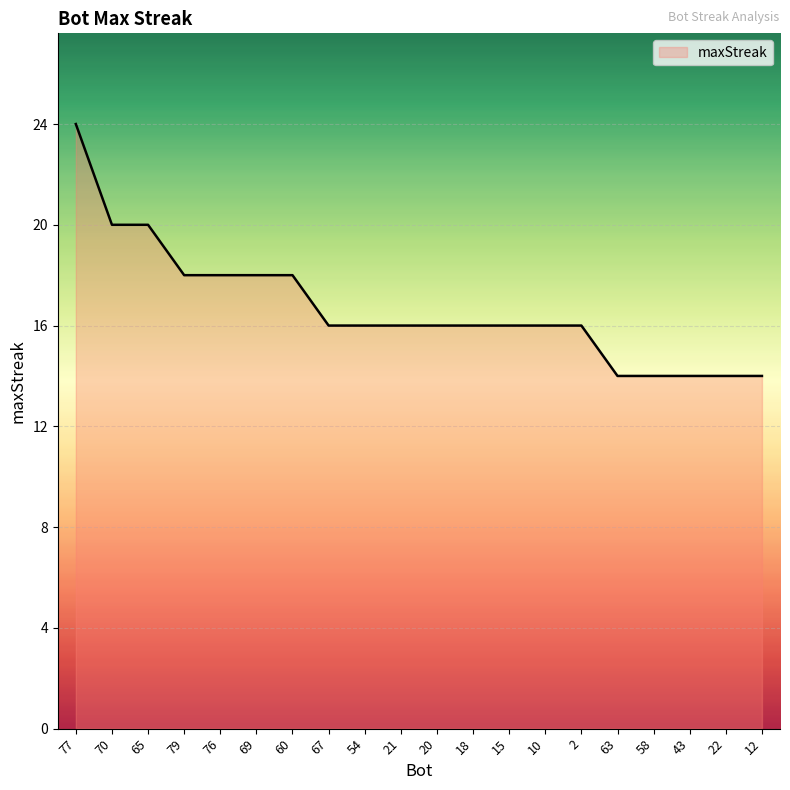

How many distinct data groups are displayed?

1